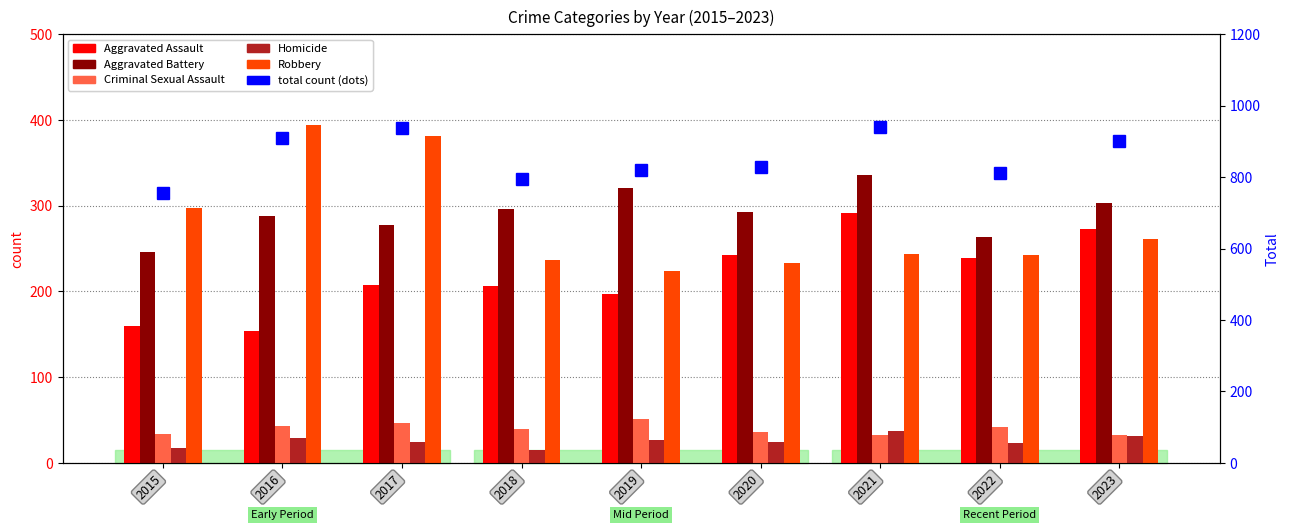

Reading left to right, extract all data points from this chart.

Aggravated Assault: 2015=160	2016=154	2017=207	2018=206	2019=197	2020=242	2021=292	2022=239	2023=273
Aggravated Battery: 2015=246	2016=288	2017=277	2018=296	2019=321	2020=293	2021=336	2022=263	2023=303
Criminal Sexual Assault: 2015=34	2016=43	2017=47	2018=40	2019=51	2020=36	2021=32	2022=42	2023=33
Homicide: 2015=17	2016=29	2017=24	2018=15	2019=27	2020=24	2021=37	2022=23	2023=31
Robbery: 2015=297	2016=394	2017=381	2018=237	2019=224	2020=233	2021=244	2022=243	2023=261
Total count: 2015=754	2016=908	2017=936	2018=794	2019=820	2020=828	2021=941	2022=810	2023=901